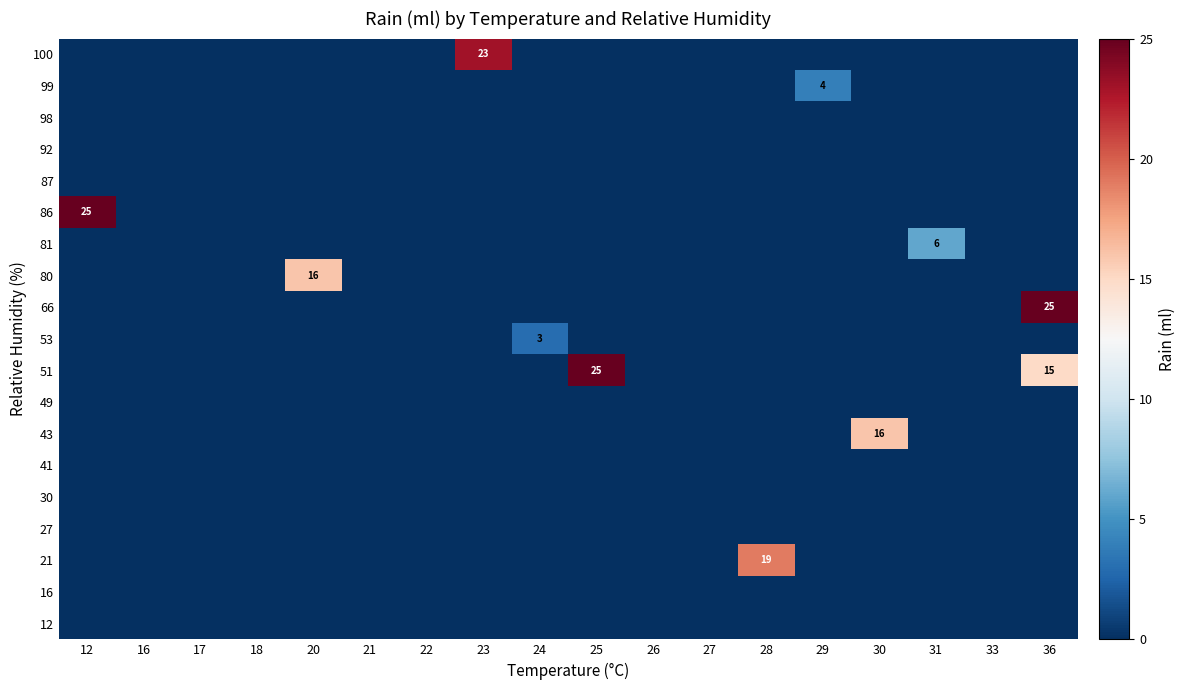

List the series in order of their peak value, highest first.

51, 66, 86, 100, 21, 43, 80, 81, 99, 53, 12, 16, 27, 30, 41, 49, 87, 92, 98